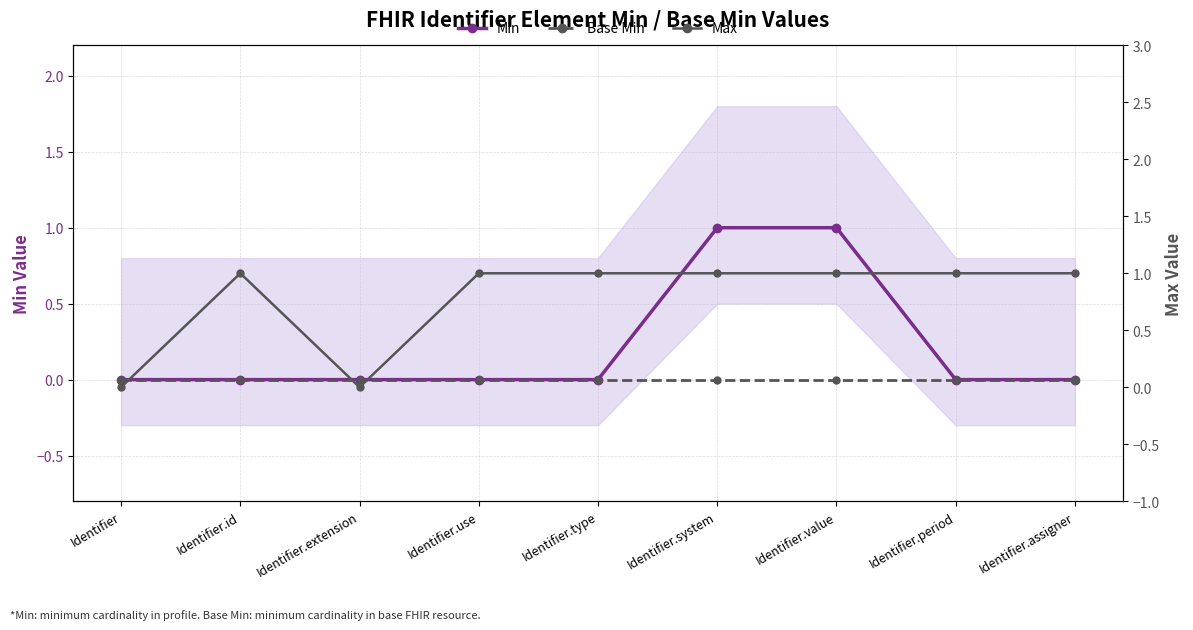

Where is the first local minimum for Max?

Identifier.extension